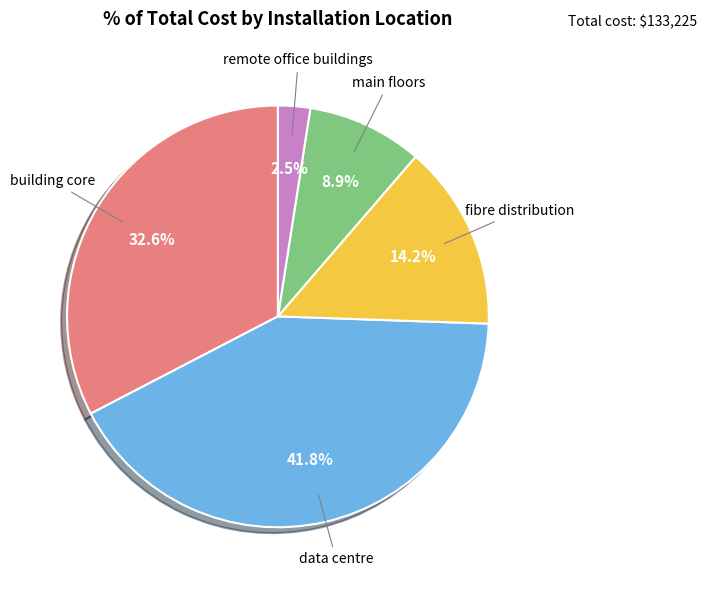

Does any single category account for the majority?

No